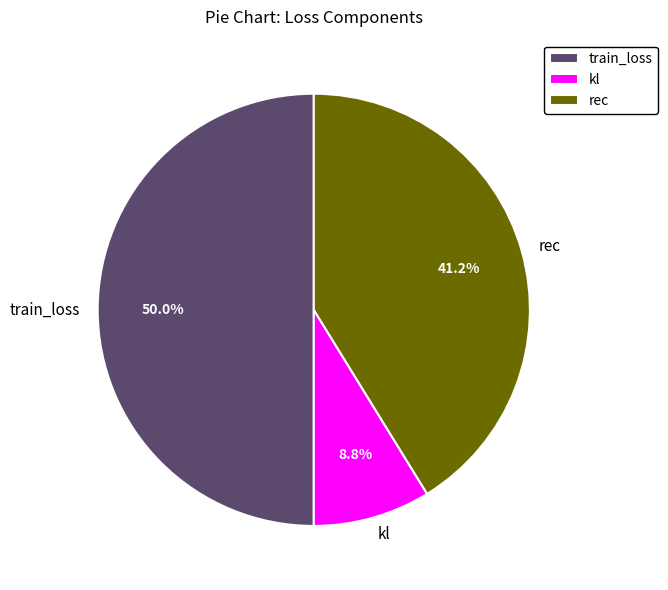

What percentage is NOT represented by rec?

58.8%